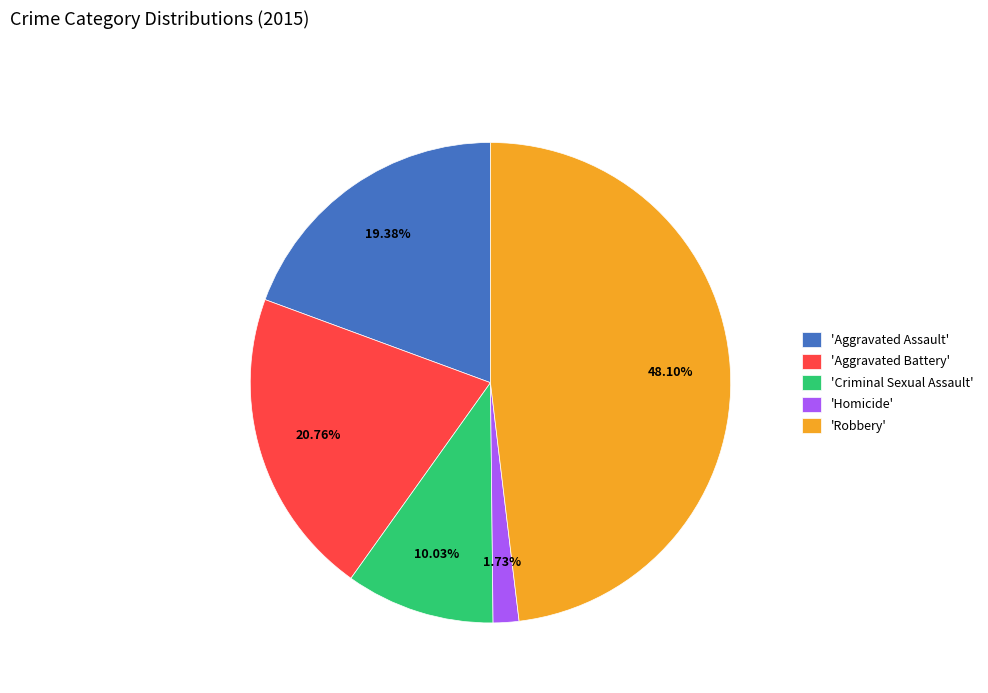

Approximately how many times larger is the value at 'Aggravated Battery' compared to 'Criminal Sexual Assault'?

2.1